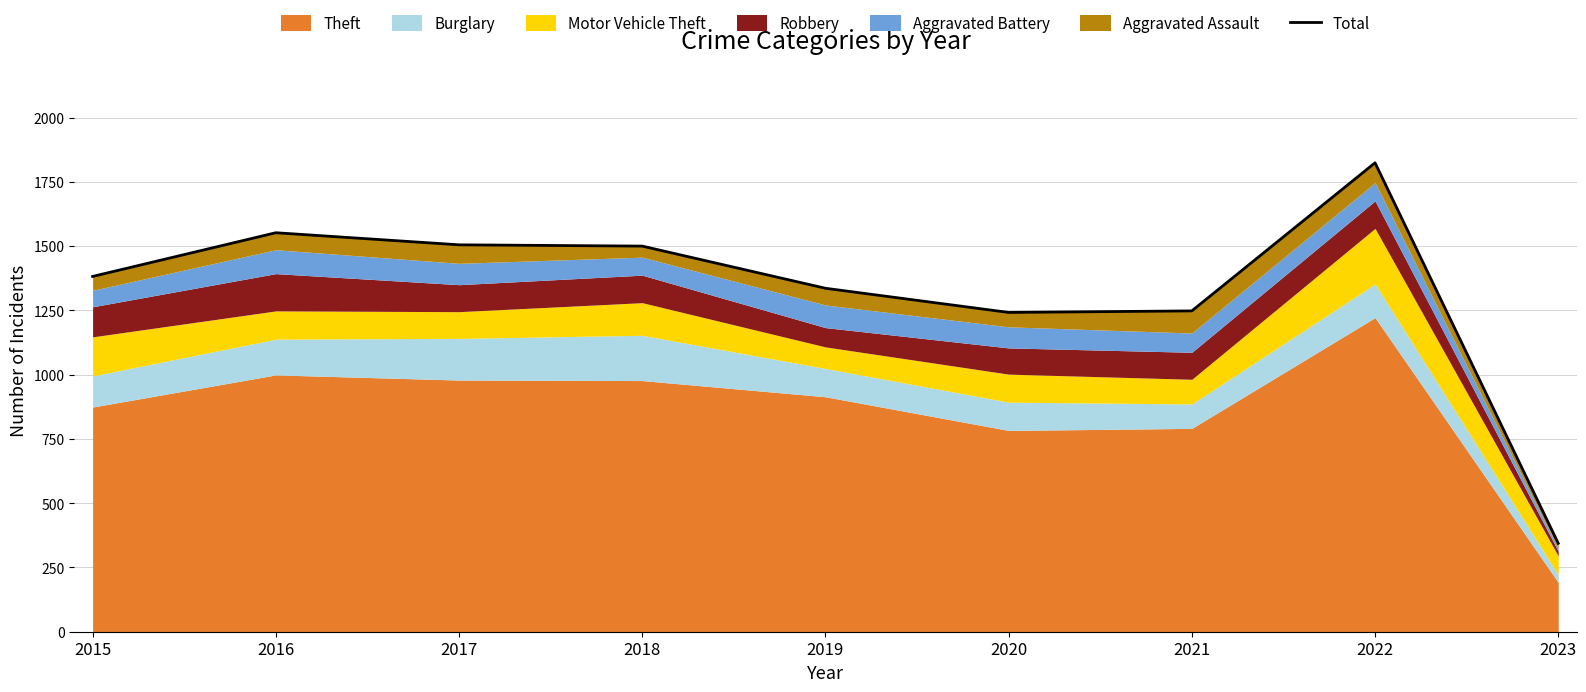

Approximately how many times larger is the value at 2022 compared to 2019?

1.4